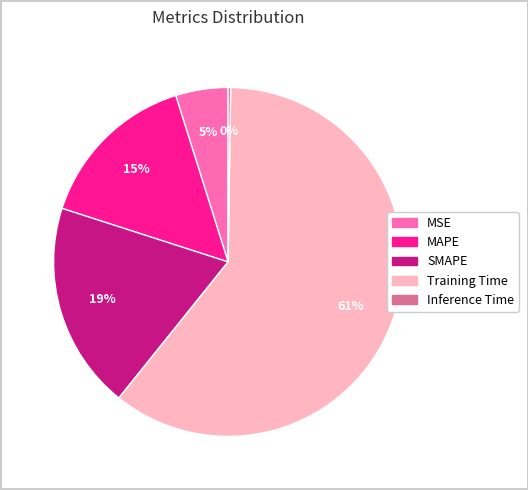

To the nearest percent, what is the average slice percentage?

20%